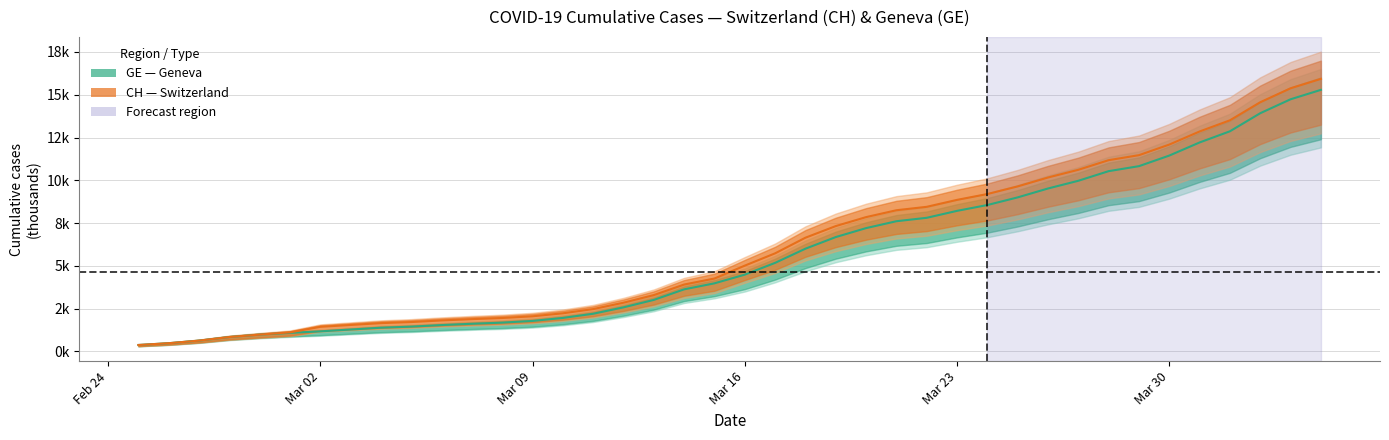

True or false: GE has more than 2 points higher than both neighbors.

False